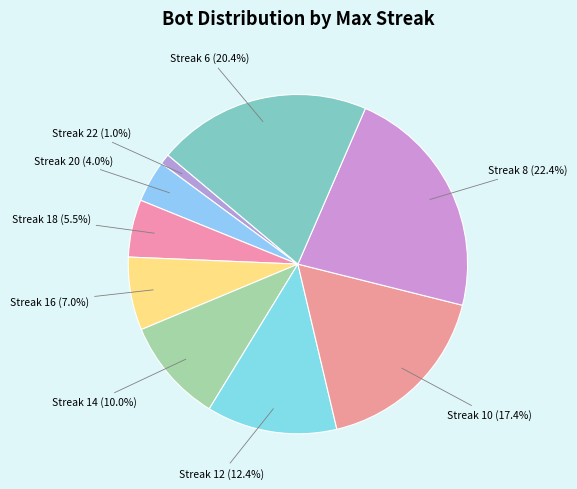

Is there any slice that represents more than half of the pie?

No